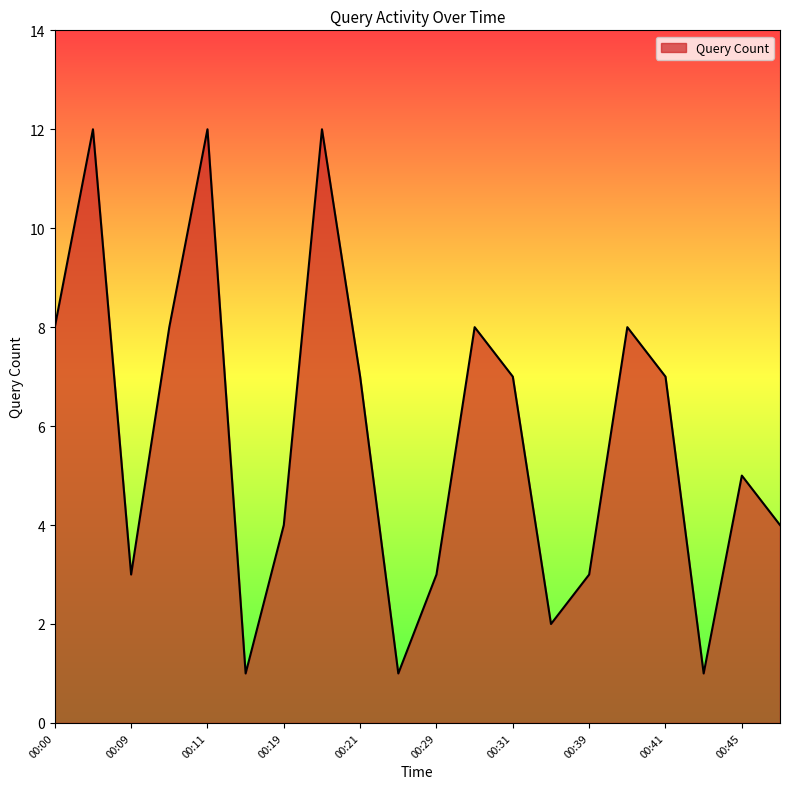

Reading left to right, extract all data points from this chart.

8	12	3	8	12	1	4	12	7	1	3	8	7	2	3	8	7	1	5	4